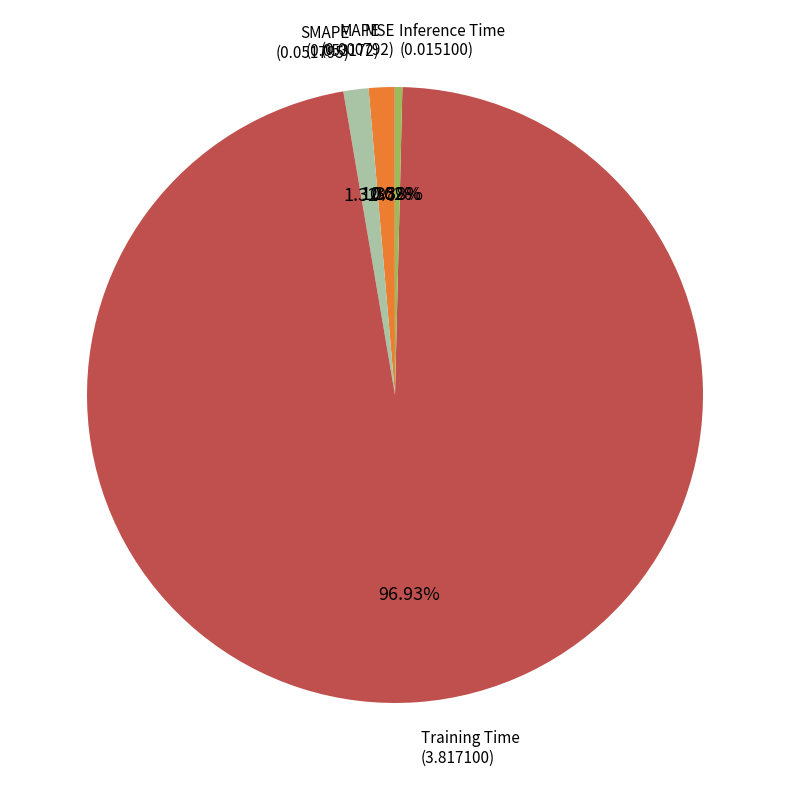

Is the sum of MAPE and Training Time greater than half?

Yes